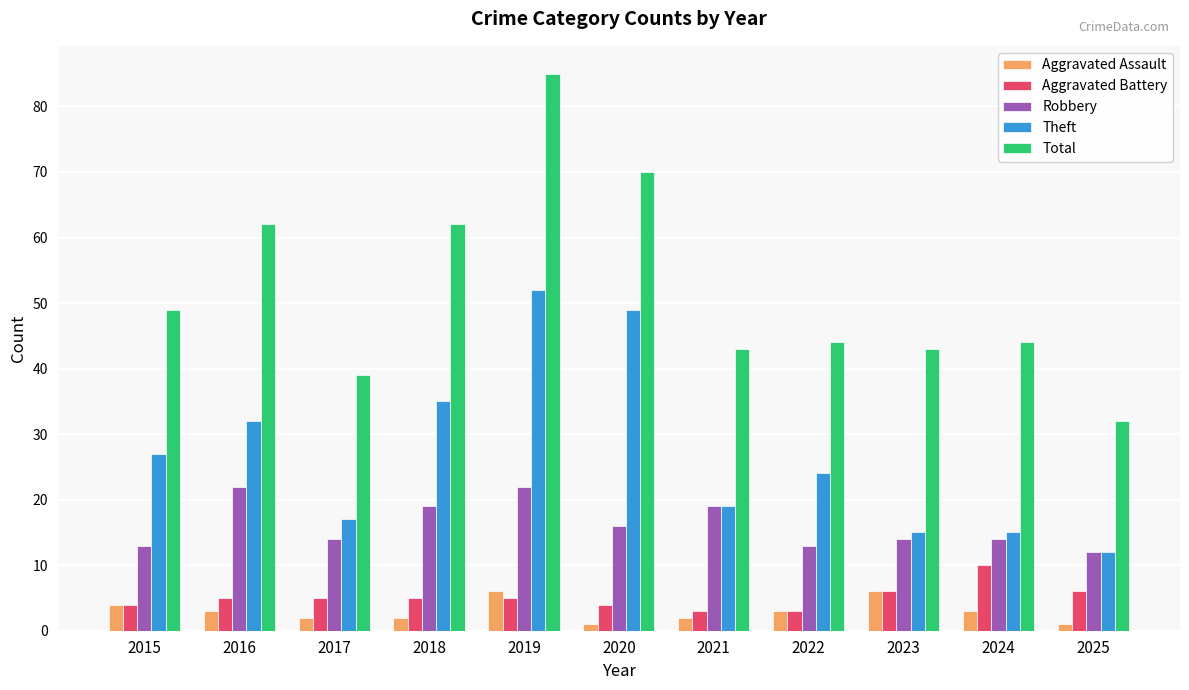

What is the maximum value for Theft?

52